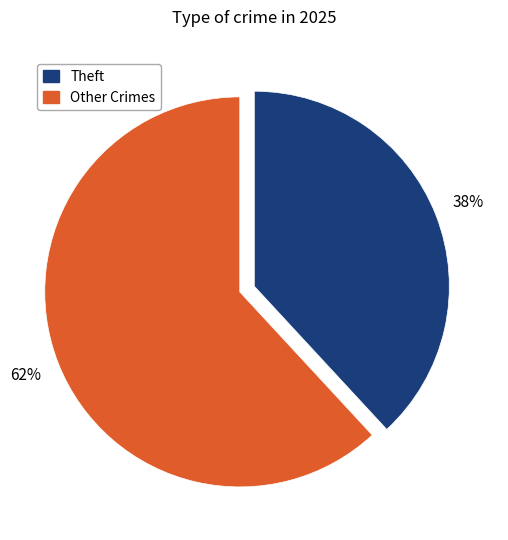

The Other Crimes slice represents 69% of the pie. True or false?

False